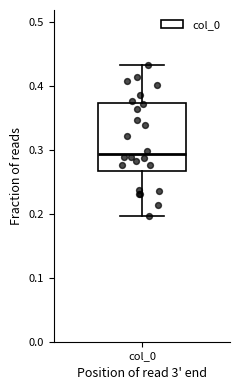

Where does the median line of the box for col_0 sit on the y-axis? The values are not printed on the chart, so give them approximately, as read against the axis.

0.29